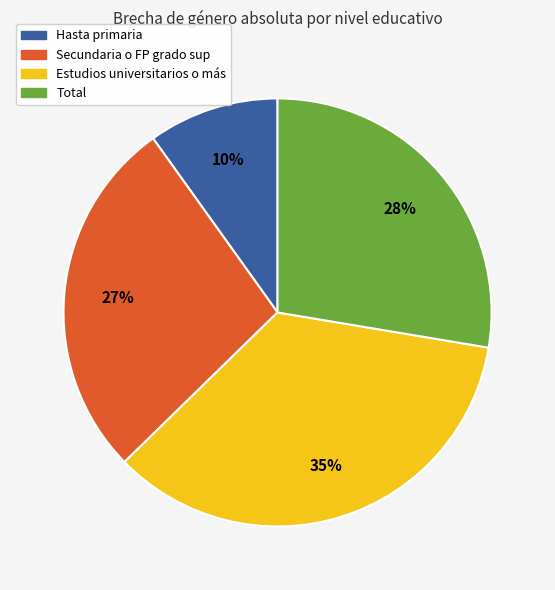

How many segments does this pie chart have?

4